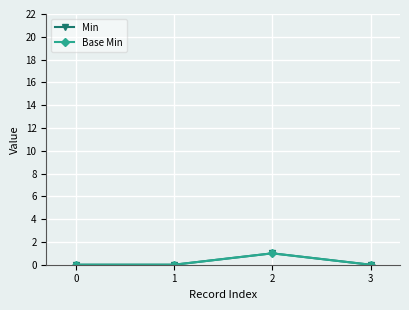

Is this an area chart (filled region under the line)?

No